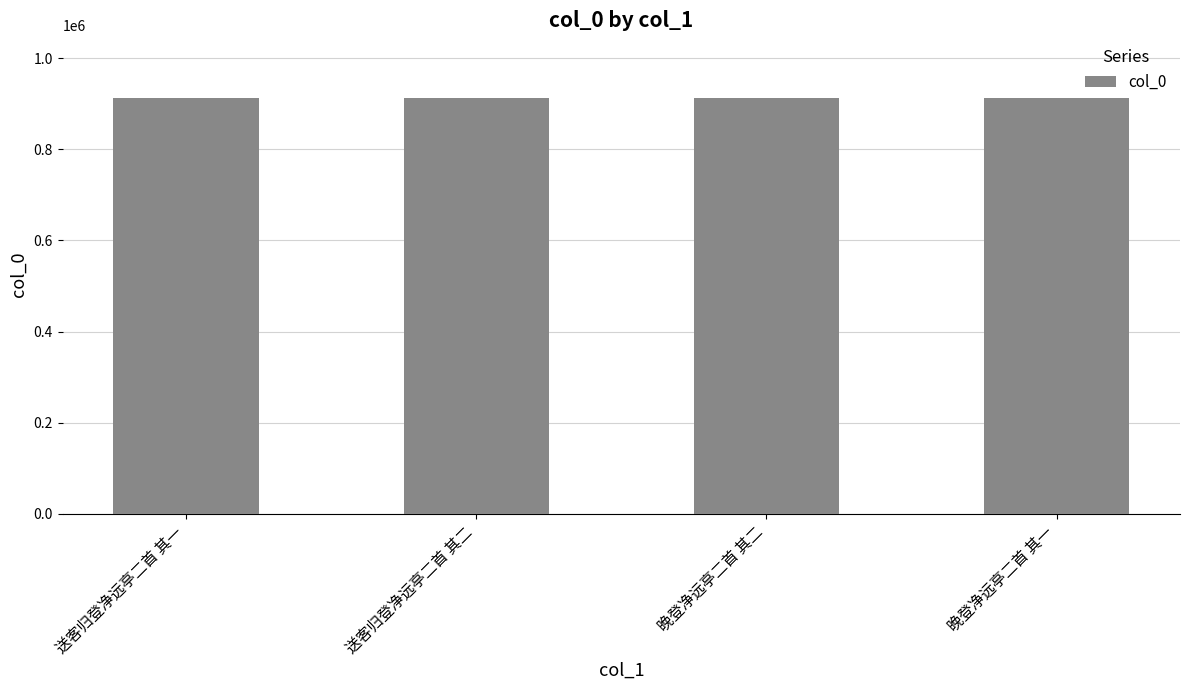

What is the difference between the maximum and minimum values?

301